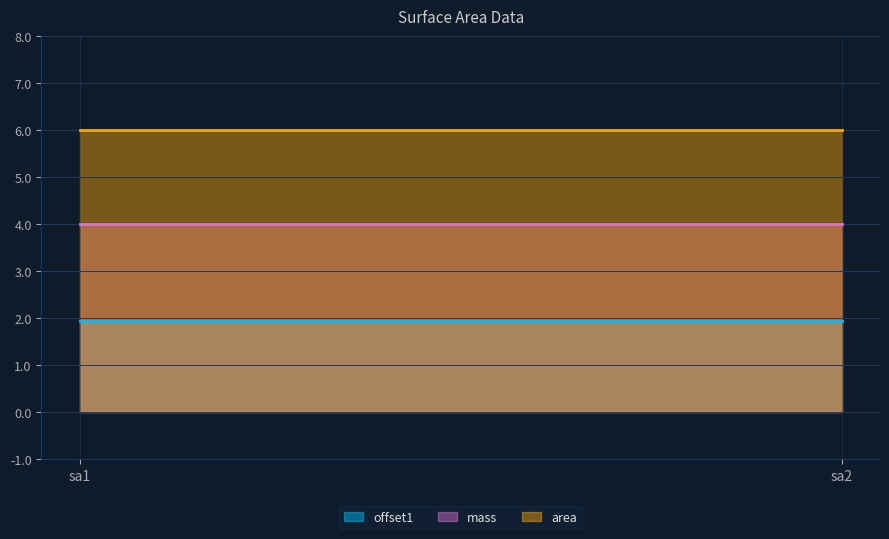

Reading left to right, transcribe all the data shown in this chart.

offset1: sa1=1.9	sa2=1.9
mass: sa1=4.0	sa2=4.0
area: sa1=6.0	sa2=6.0